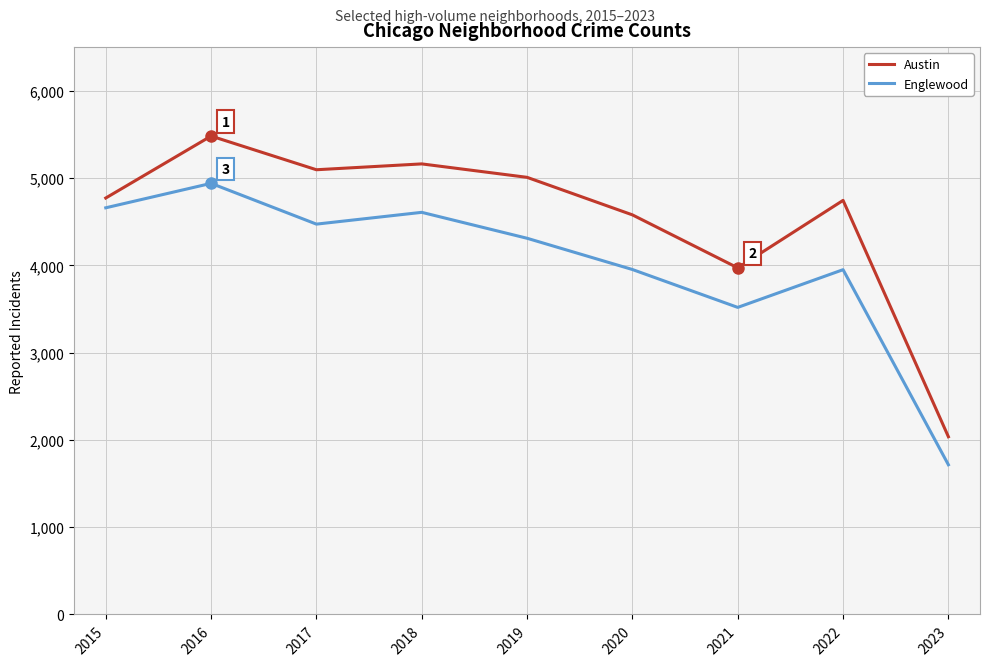

At 2020, list the series in order from largest to smallest.

Austin, Englewood